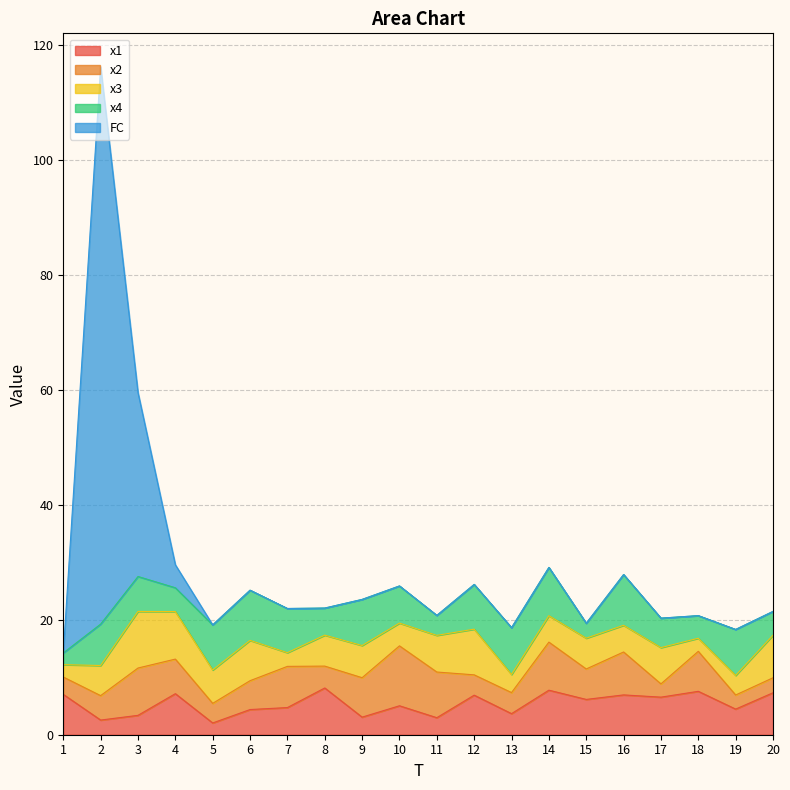

Is the value of x2 at 12 greater than the value of x4 at 19?

No